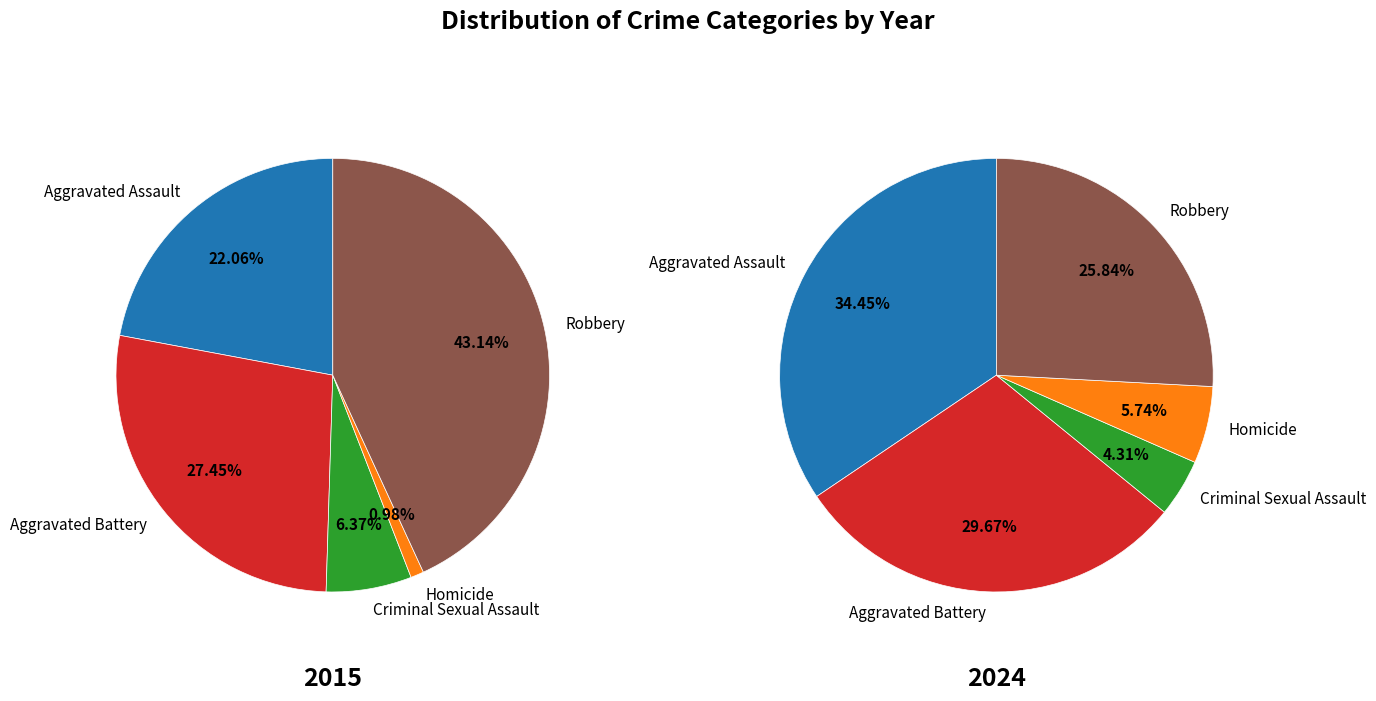

True or false: Aggravated Battery accounts for 30% of the total.

True